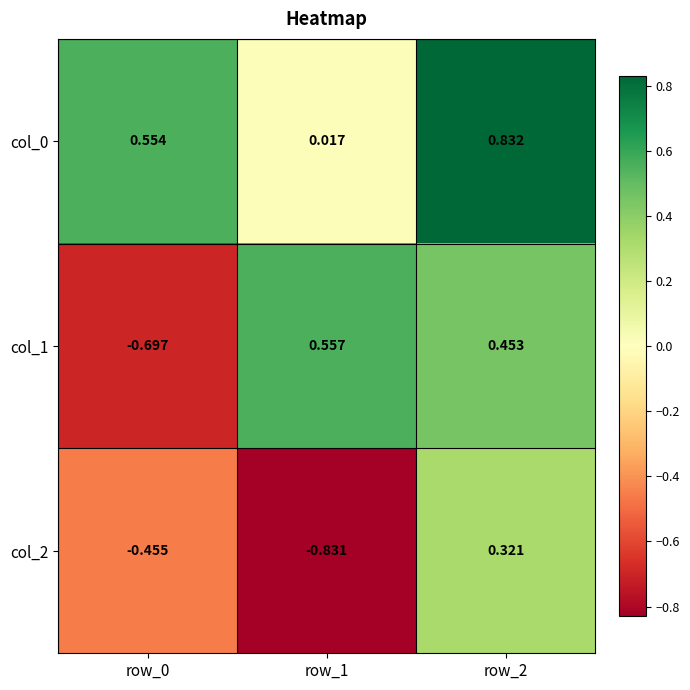

How many series are shown in this chart?

3